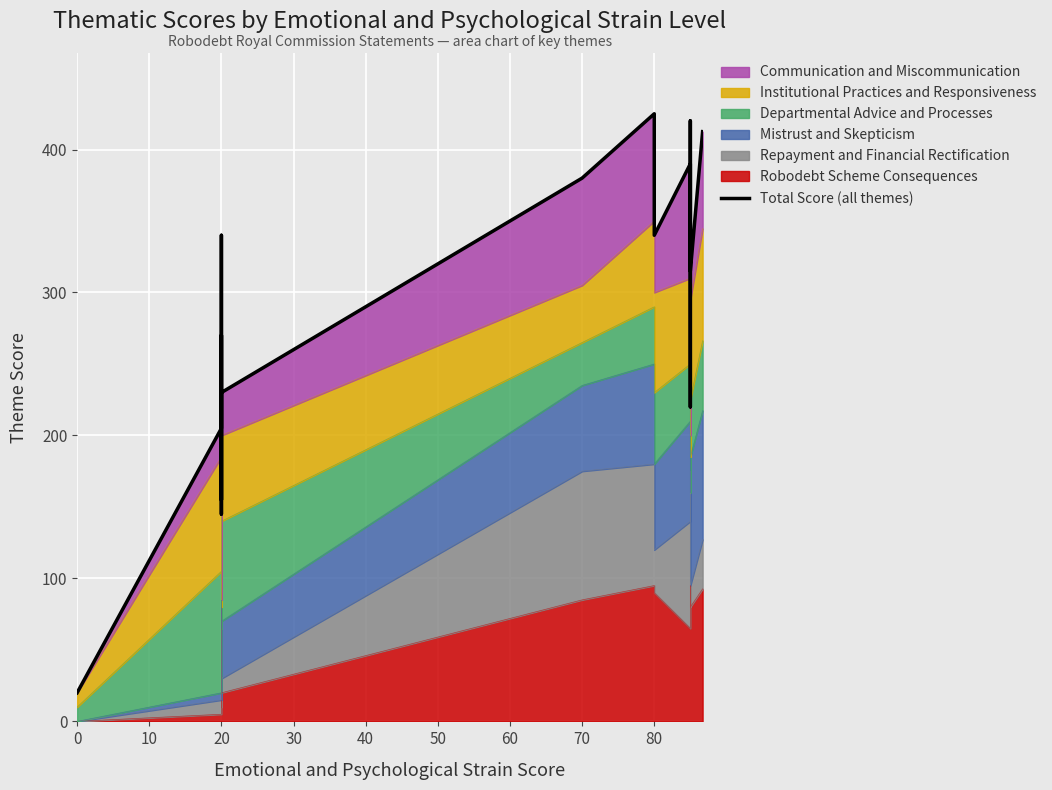

What is the difference between the maximum and minimum values?

405.0